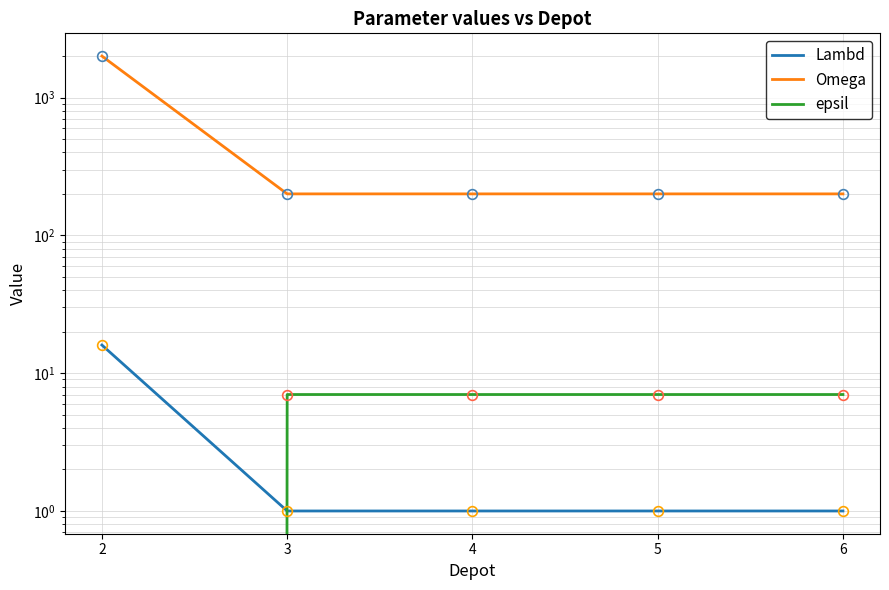

Between 3 and 4, which series saw the biggest shift?

Lambd